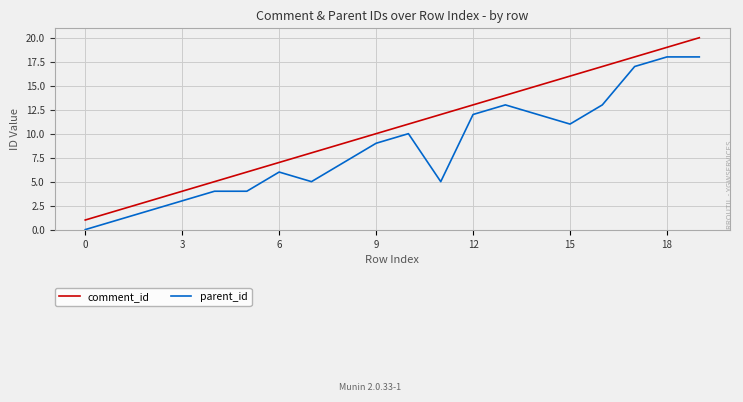

Which series has the largest total across all categories?

comment_id